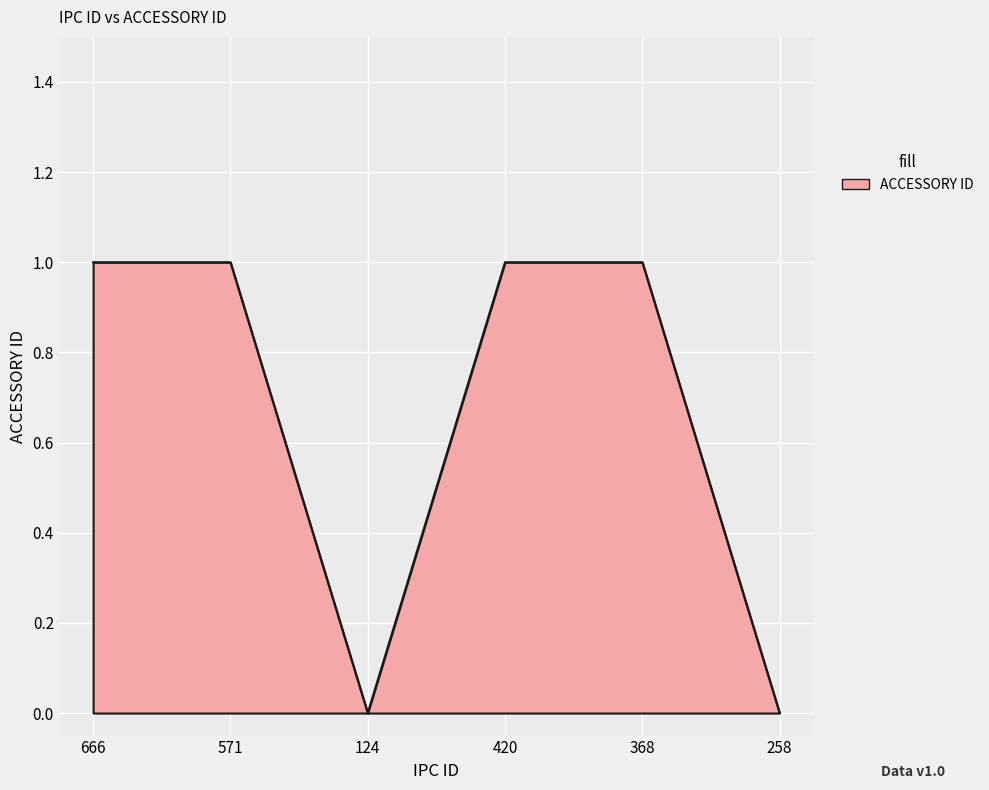

The chart shows a value of 2 at 571. True or false?

False